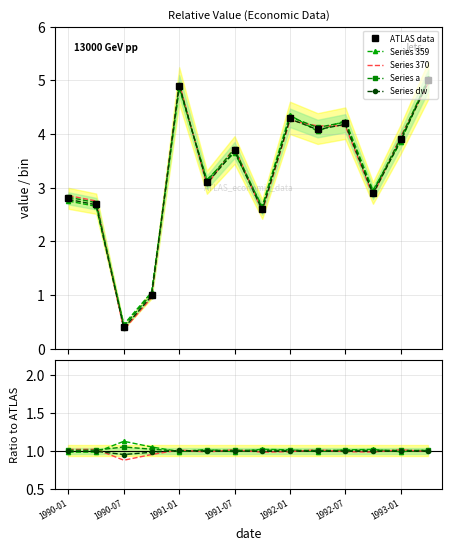

Reading left to right, what are all the values shown in this chart?

value: 1990-01=2.8	1990-04=2.7	1990-07=0.4	1990-10=1.0	1991-01=4.9	1991-04=3.1	1991-07=3.7	1991-10=2.6	1992-01=4.3	1992-04=4.1	1992-07=4.2	1992-10=2.9	1993-01=3.9	1993-04=5.0
smooth_1: 1990-01=2.8	1990-04=2.6	1990-07=0.5	1990-10=1.1	1991-01=4.8	1991-04=3.1	1991-07=3.6	1991-10=2.6	1992-01=4.3	1992-04=4.0	1992-07=4.2	1992-10=3.0	1993-01=3.9	1993-04=5.0
smooth_2: 1990-01=2.9	1990-04=2.8	1990-07=0.3	1990-10=0.9	1991-01=5.0	1991-04=3.0	1991-07=3.8	1991-10=2.5	1992-01=4.2	1992-04=4.2	1992-07=4.2	1992-10=2.9	1993-01=4.0	1993-04=5.0
smooth_3: 1990-01=2.8	1990-04=2.7	1990-07=0.4	1990-10=1.0	1991-01=4.9	1991-04=3.1	1991-07=3.7	1991-10=2.6	1992-01=4.3	1992-04=4.1	1992-07=4.2	1992-10=2.9	1993-01=3.9	1993-04=5.0
smooth_4: 1990-01=2.8	1990-04=2.7	1990-07=0.4	1990-10=1.0	1991-01=4.9	1991-04=3.1	1991-07=3.7	1991-10=2.6	1992-01=4.3	1992-04=4.1	1992-07=4.2	1992-10=2.9	1993-01=3.9	1993-04=5.0